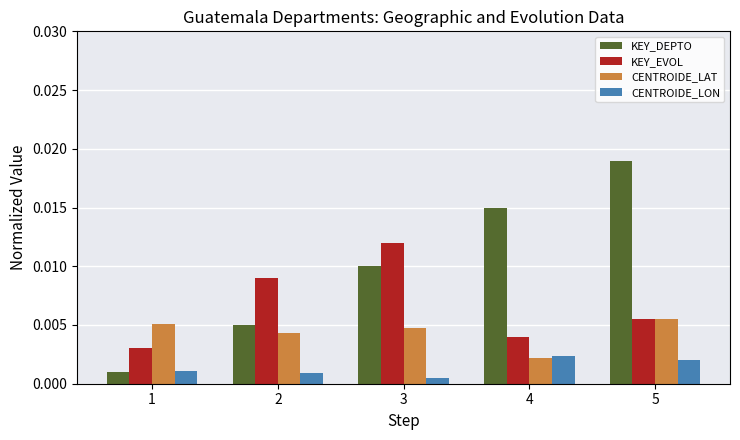

Where is CENTROIDE_LAT nearest to the value 0?

4